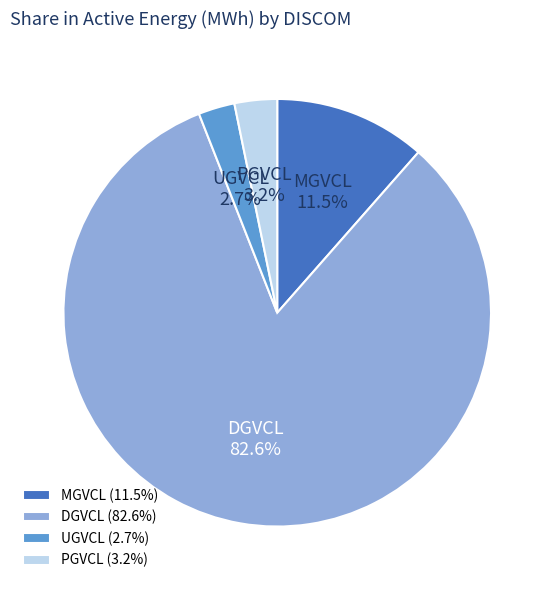

To the nearest percent, what is the average slice percentage?

25%